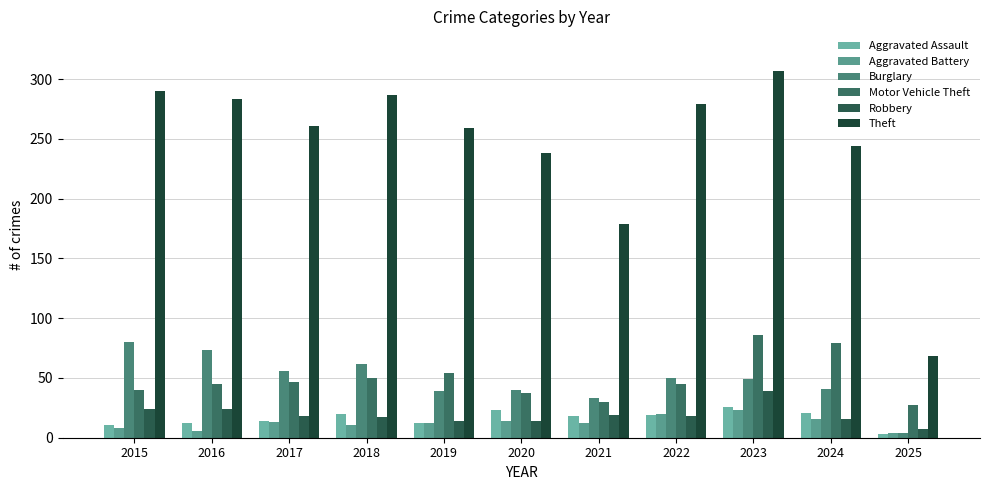

Which series has the largest range (max minus min)?

Theft